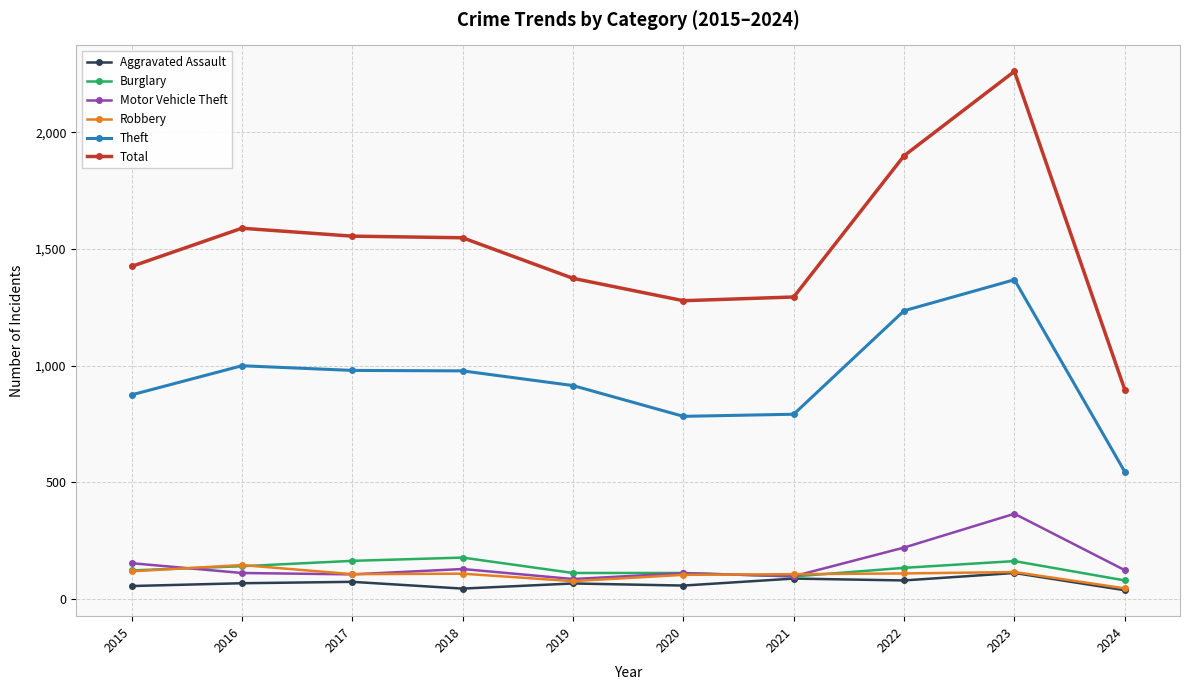

True or false: Burglary has more than 0 interior local peaks.

True